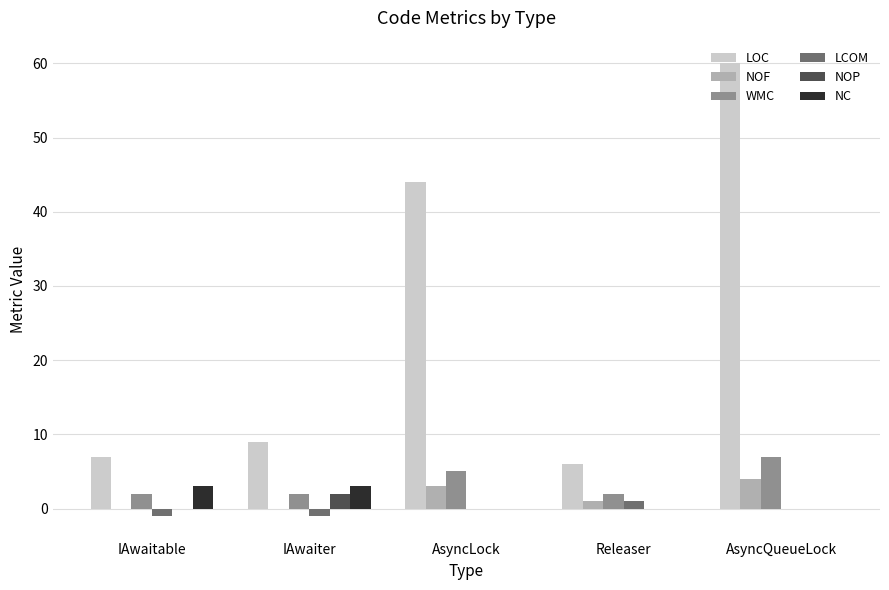

What is the maximum value shown in the chart?

60